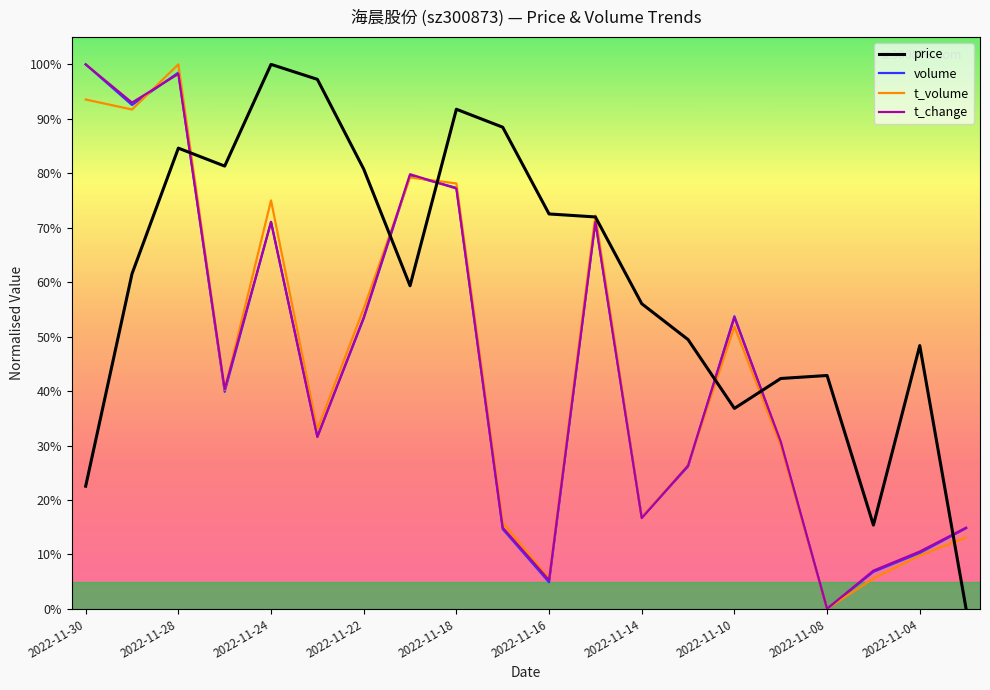

Does the chart display data point markers on the line(s)?

No